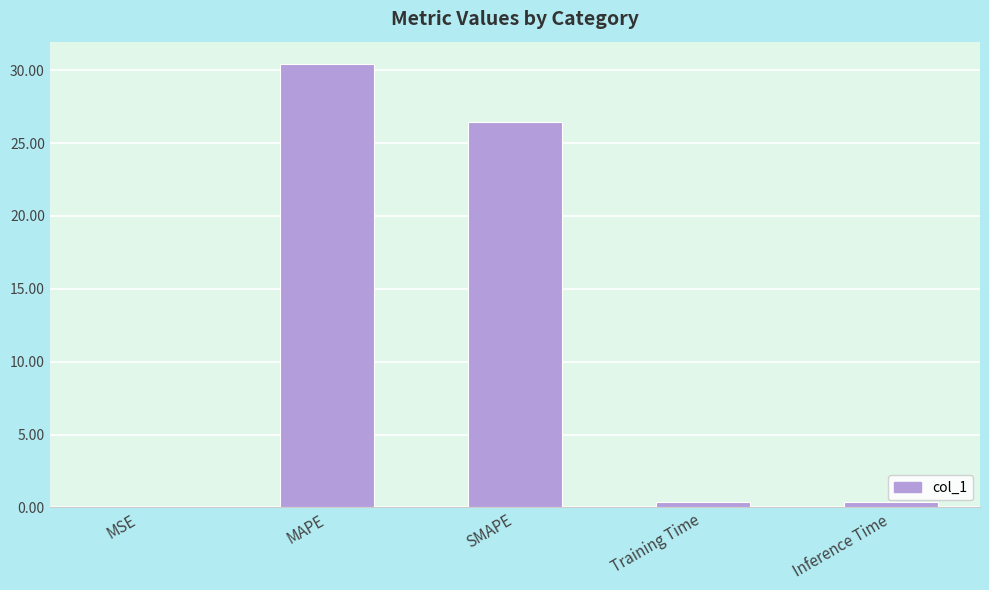

Where is the data nearest to the value 15?

SMAPE